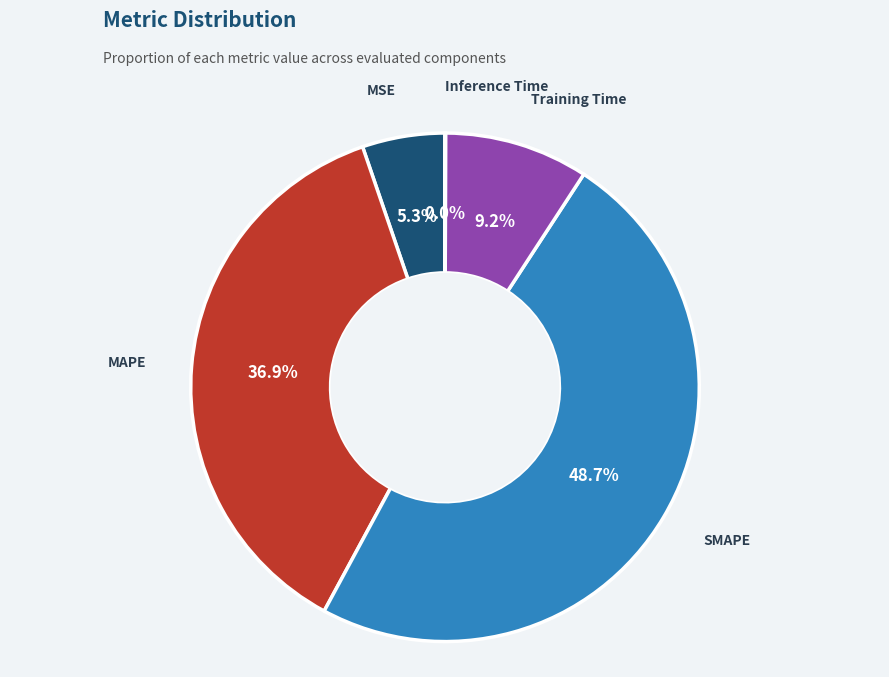

Which slice is the largest?

SMAPE